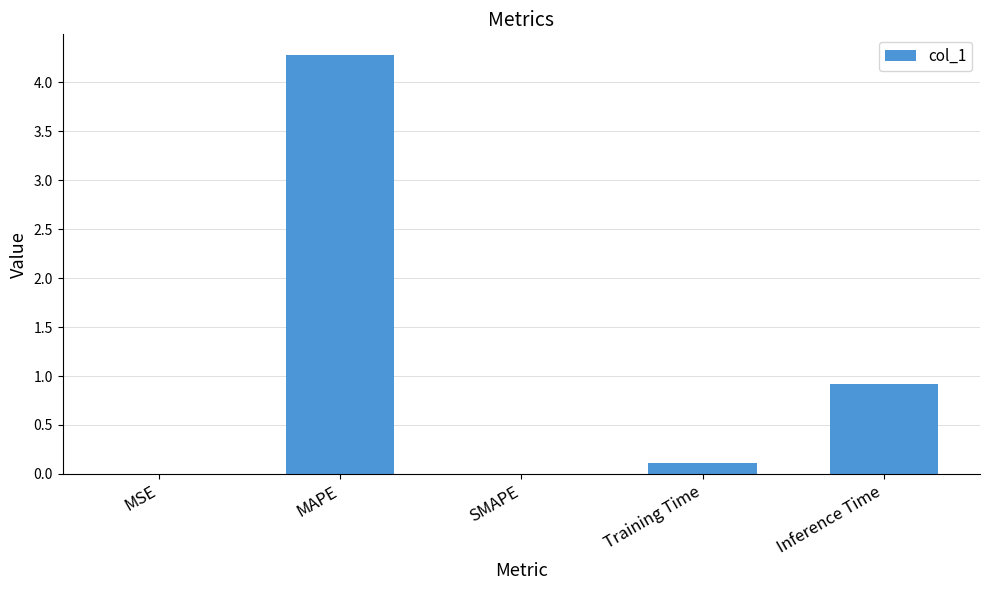

How many distinct data groups are displayed?

1